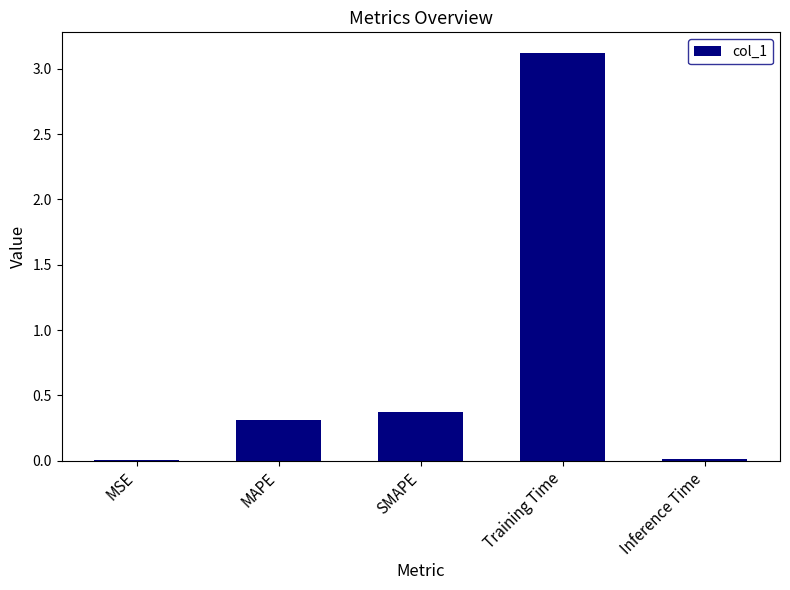

What is the difference between the values at SMAPE and MSE?

0.4